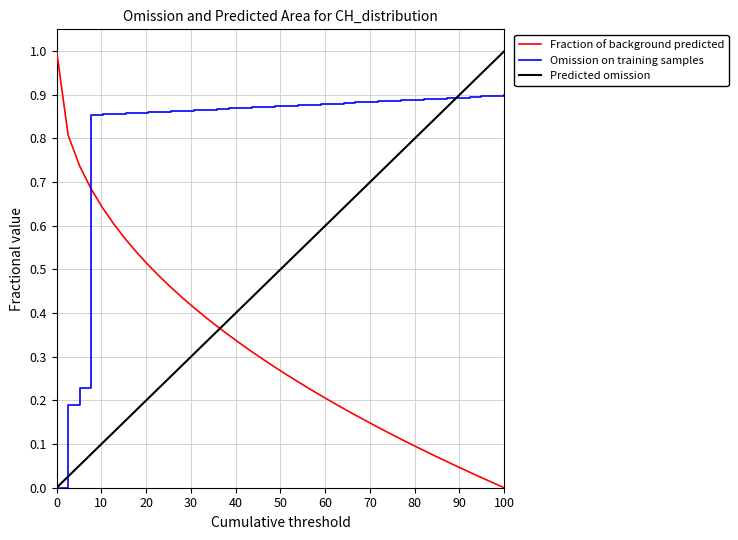

True or false: Fraction of background predicted has more than 1 interior local peaks.

False